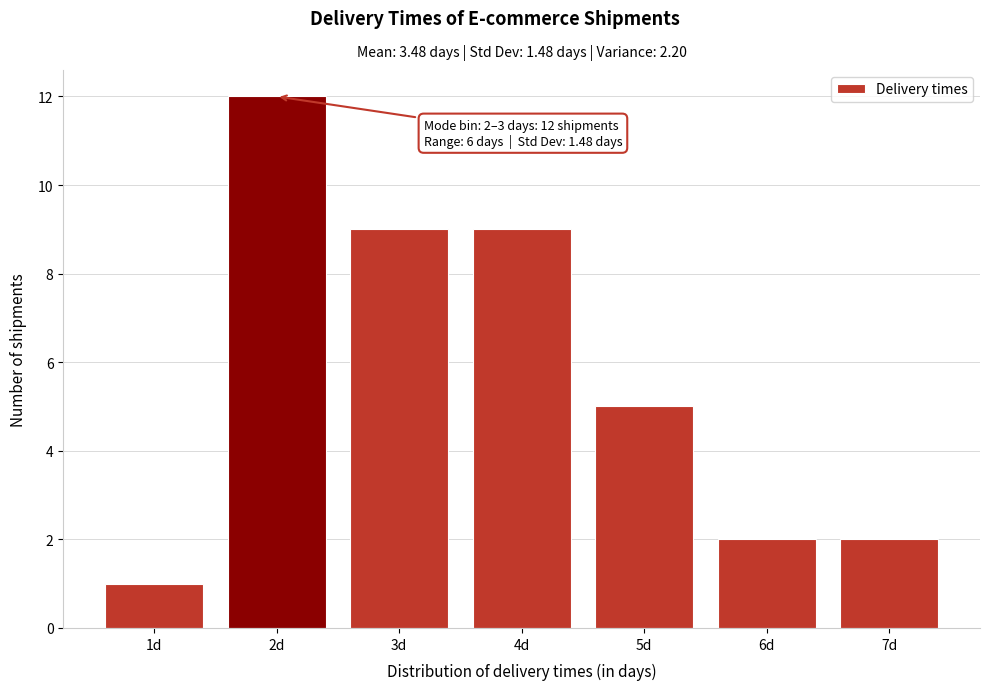

Reading left to right, transcribe all the data shown in this chart.

1d=1	2d=12	3d=9	4d=9	5d=5	6d=2	7d=2